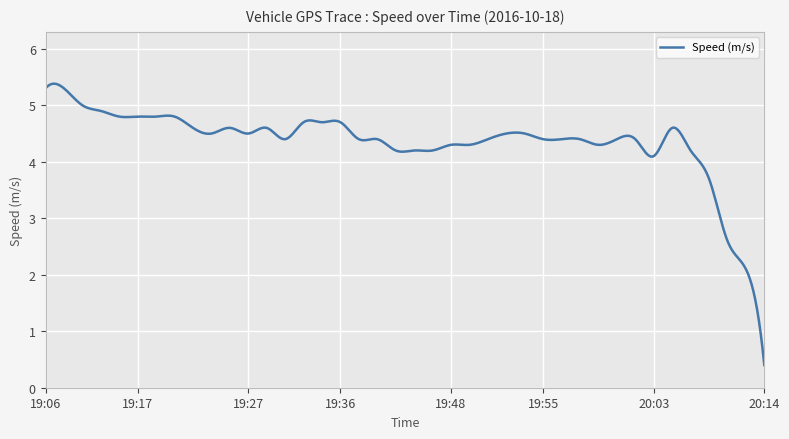

What is the smallest value displayed?

0.4